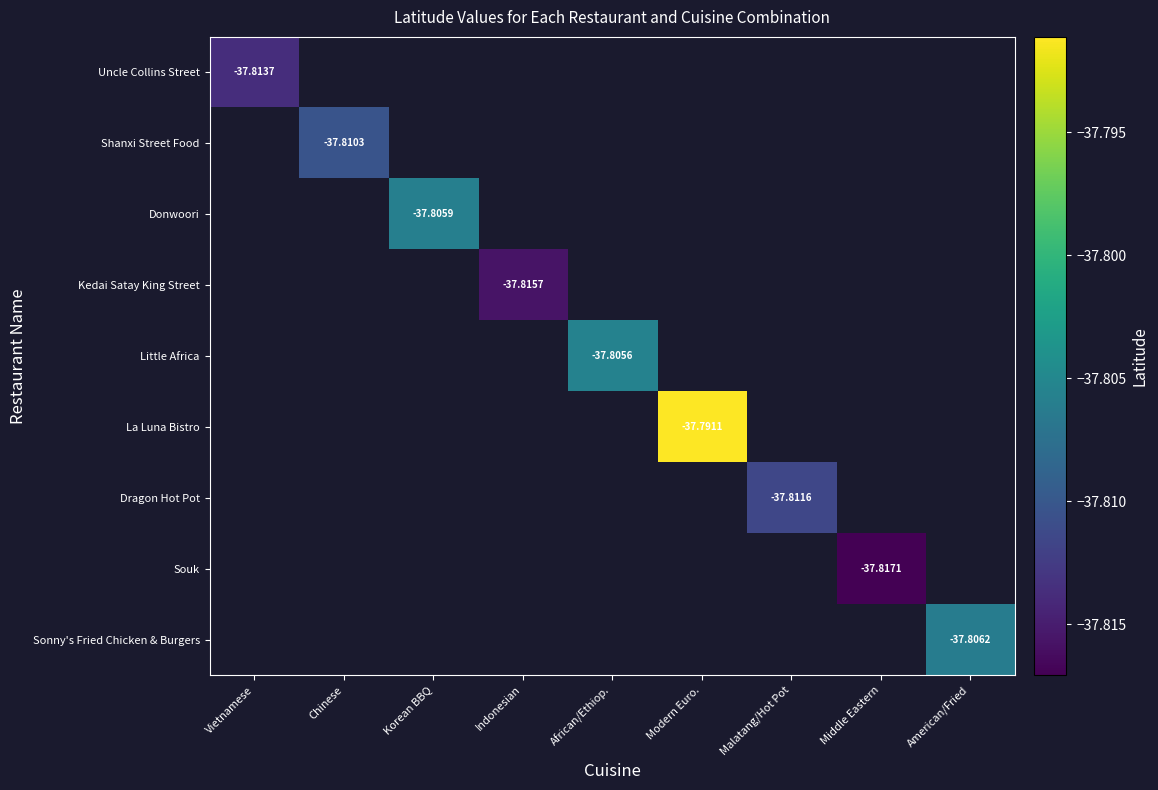

True or false: Shanxi Street Food has a value of 0.0 at Vietnamese.

True